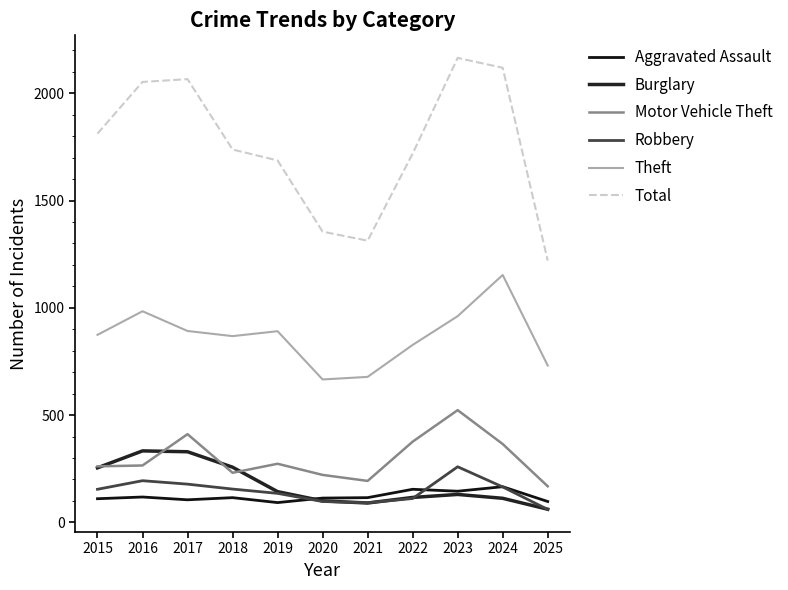

True or false: Robbery and Aggravated Assault cross at least once.

True